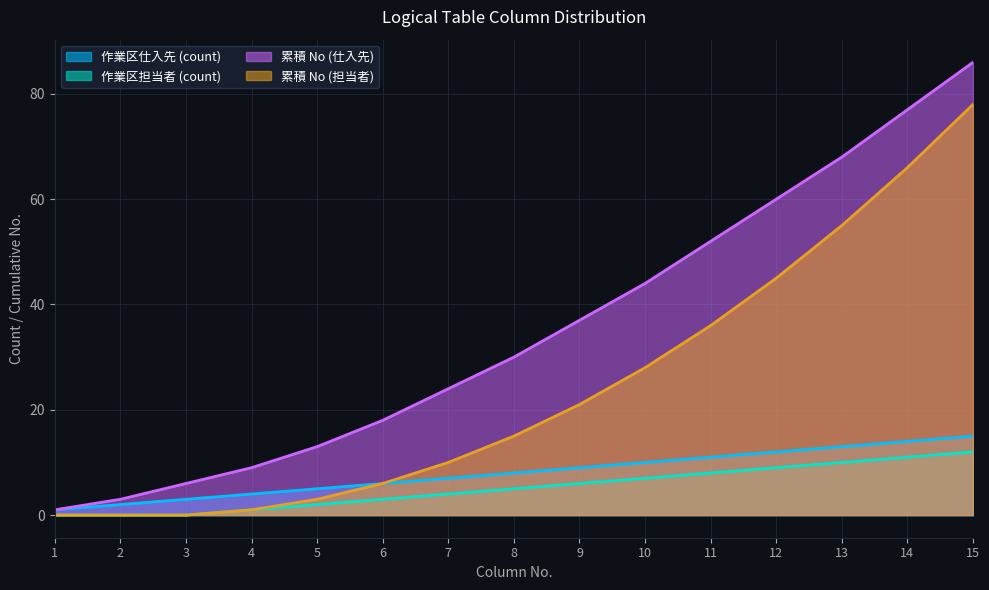

Rank the categories by 累積 No (仕入先) value from highest to lowest.

15, 14, 13, 12, 11, 10, 9, 8, 7, 6, 5, 4, 3, 2, 1